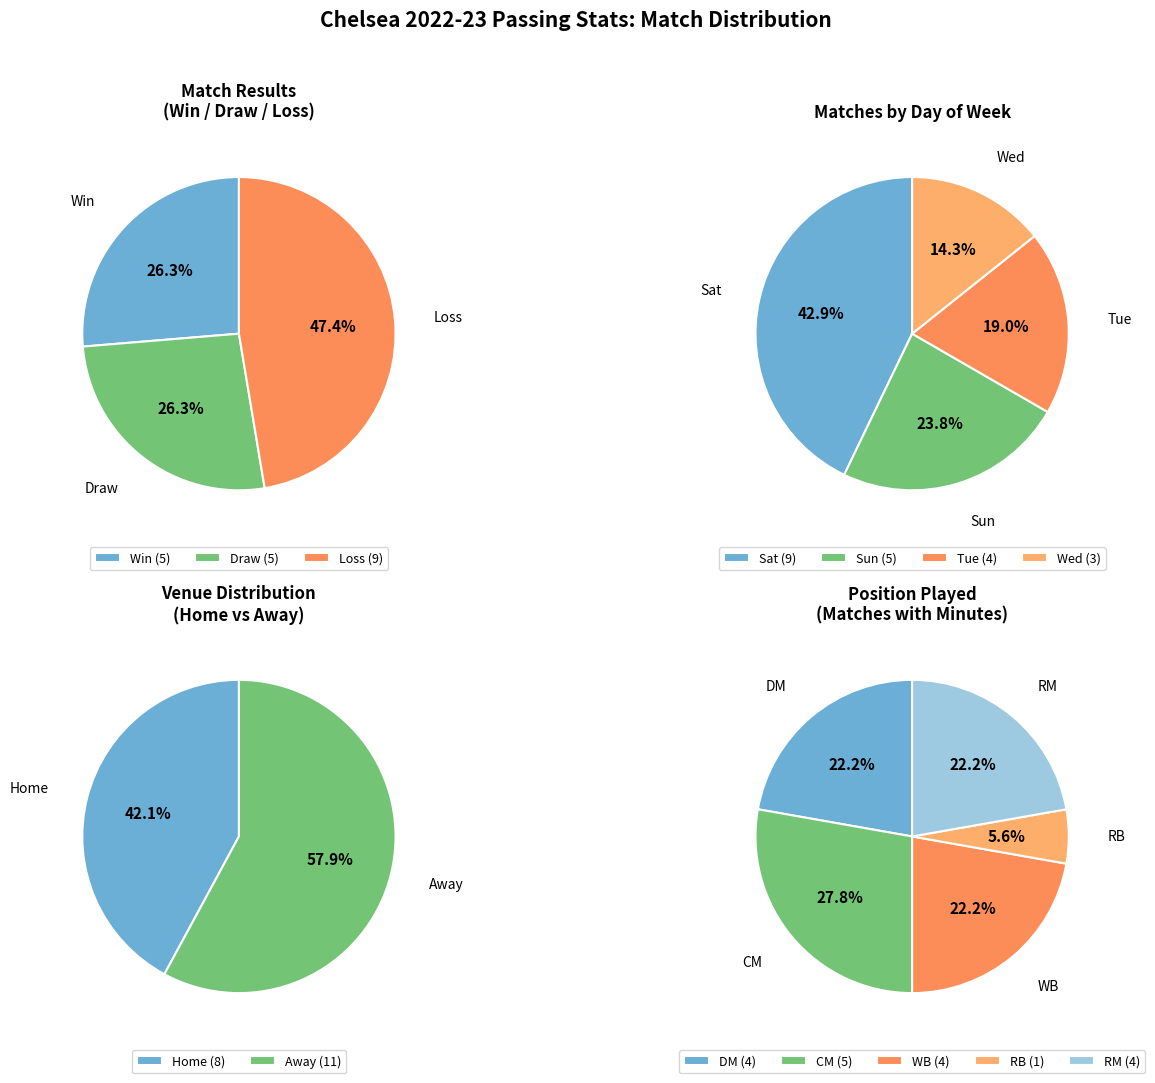

Combined, do Away and Home account for over 50%?

Yes